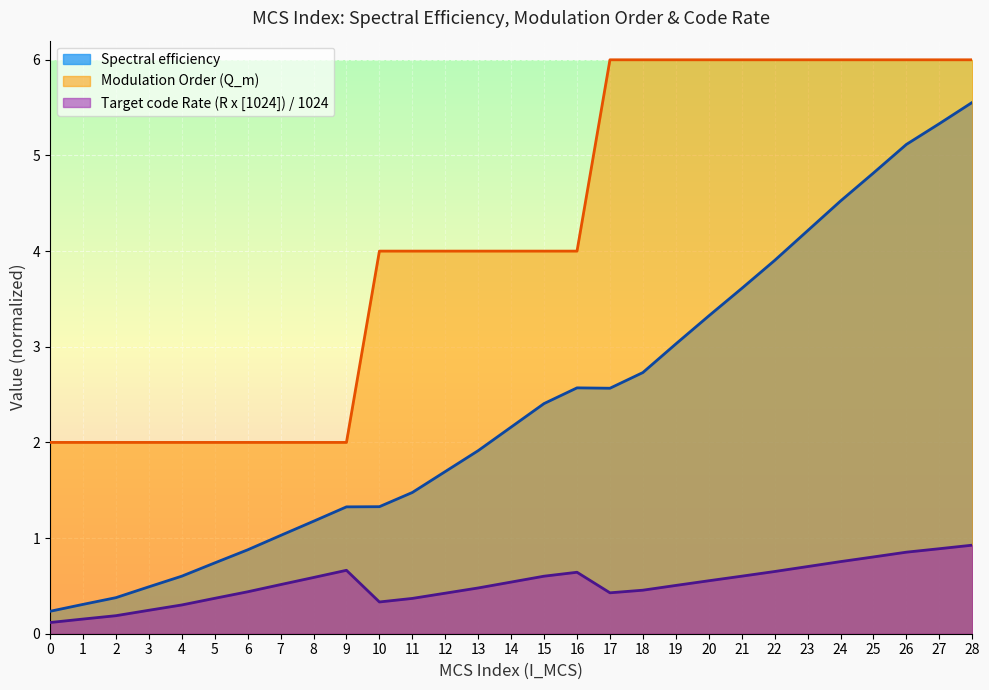

At which label is Spectral efficiency closest to 2?

13